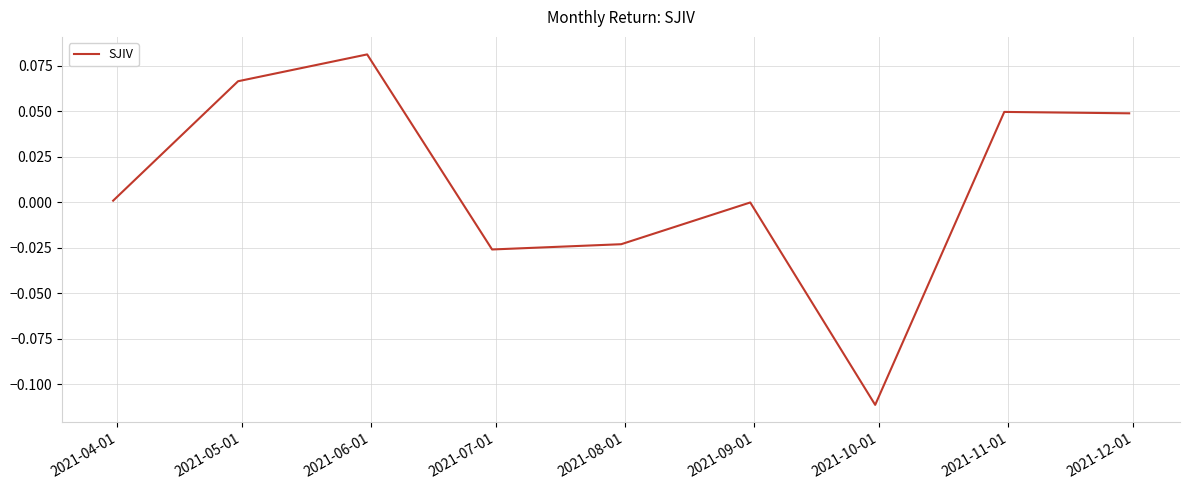

Does the chart display data point markers on the line(s)?

No